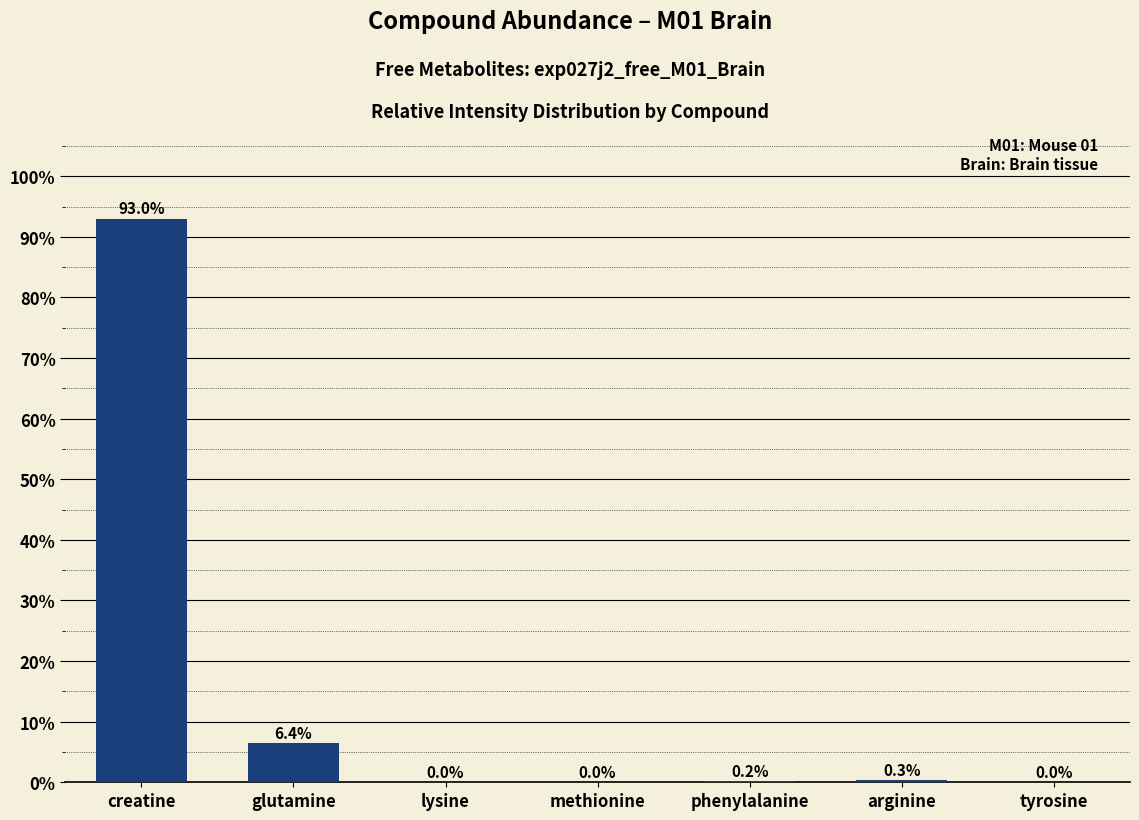

What value does the data have at glutamine?

6.4